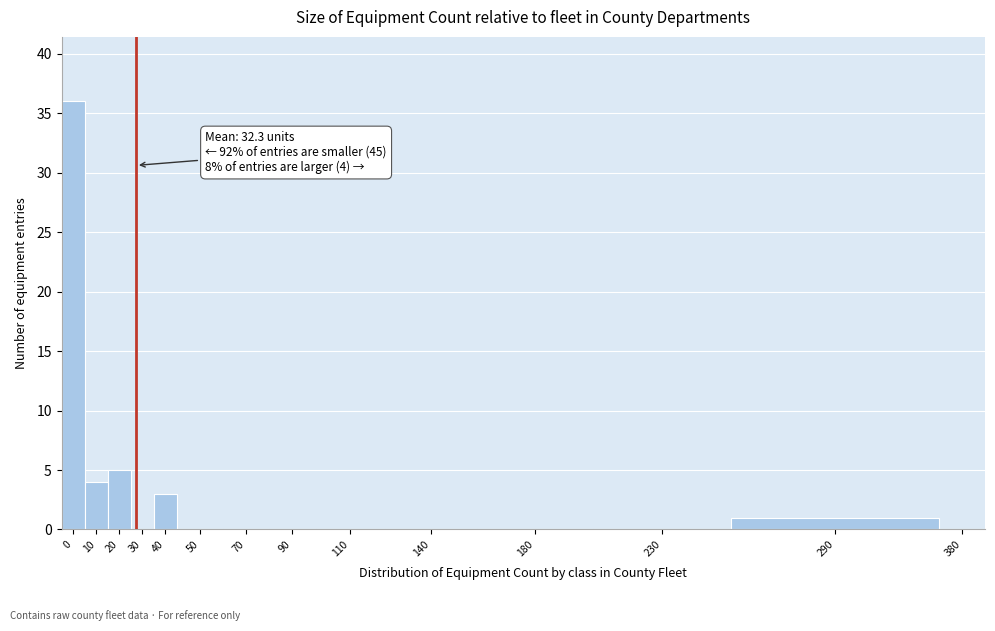

Reading left to right, transcribe all the data shown in this chart.

0=36	10=4	20=5	30=0	40=3	50=0	70=0	90=0	110=0	140=0	180=0	230=0	290=1	380=0